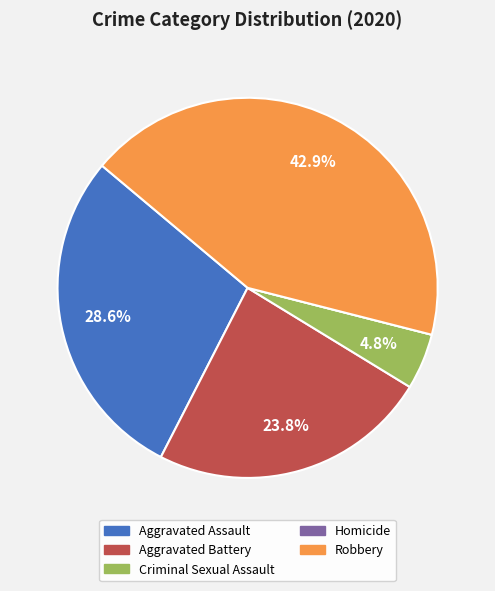

The Aggravated Battery slice represents 37% of the pie. True or false?

False